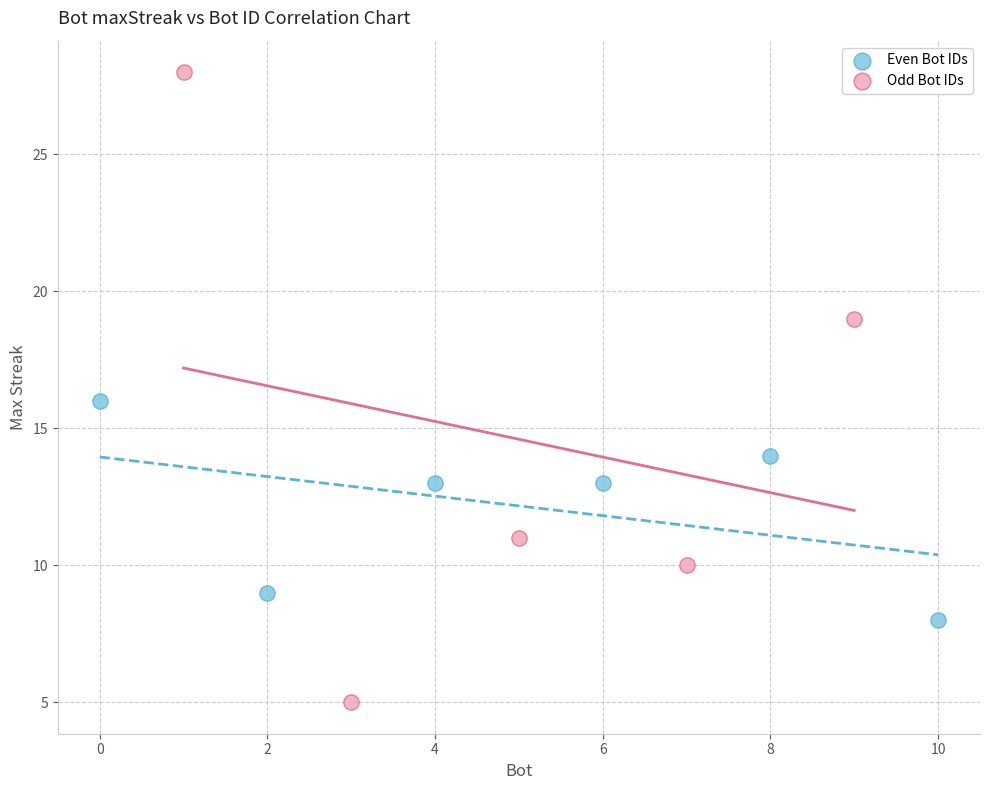

Which series contains the lowest Y value?

Odd Bot IDs